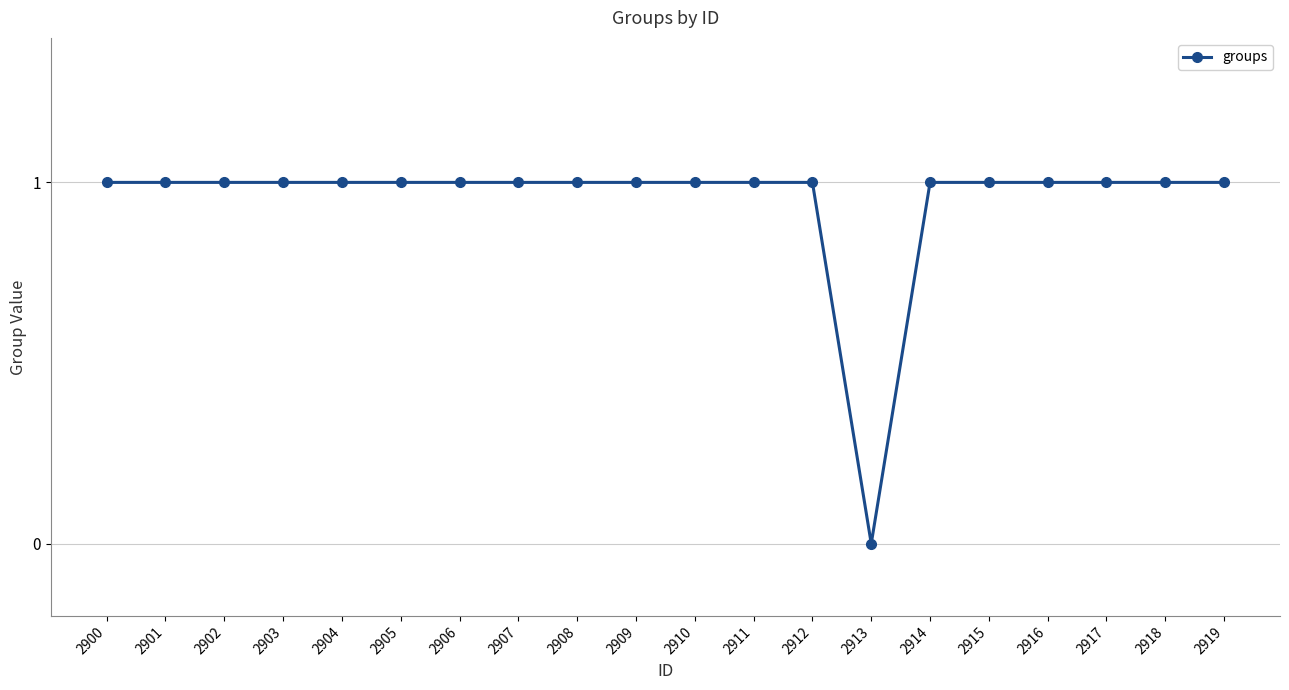

Reading left to right, what are all the values shown in this chart?

2900=1	2901=1	2902=1	2903=1	2904=1	2905=1	2906=1	2907=1	2908=1	2909=1	2910=1	2911=1	2912=1	2913=0	2914=1	2915=1	2916=1	2917=1	2918=1	2919=1